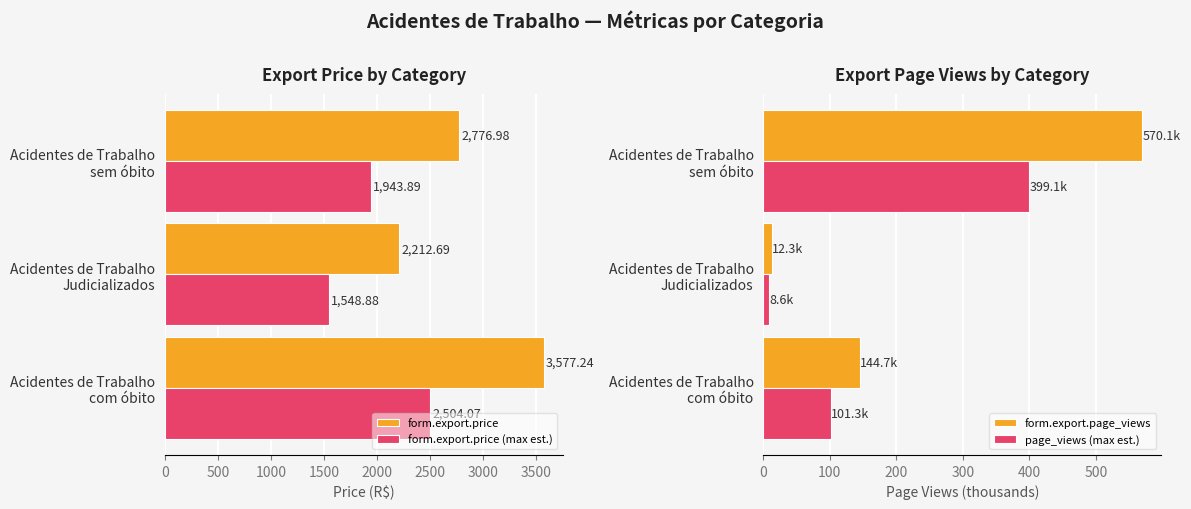

What is the difference between the maximum and minimum values in the form.export.price (max est.) series?

955.2